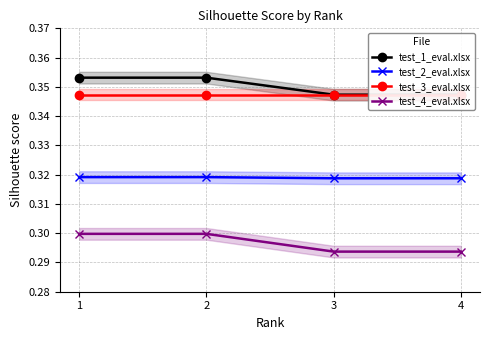

How many lines are shown in the chart?

4